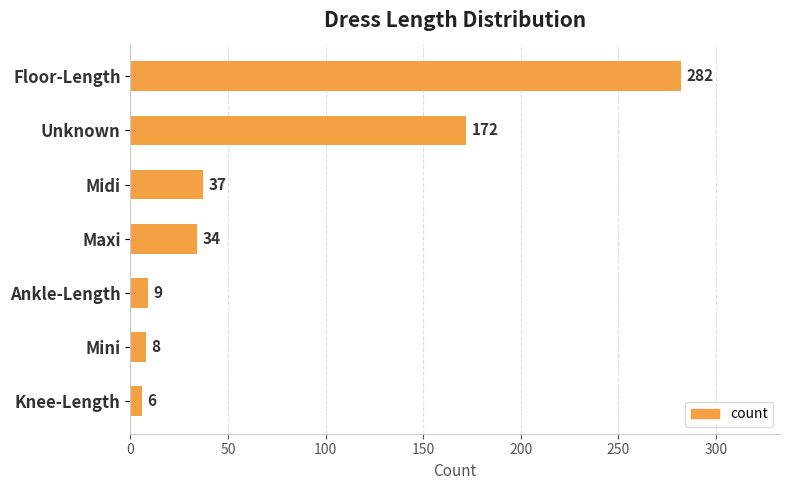

Is it true that the value at Midi is 37?

True